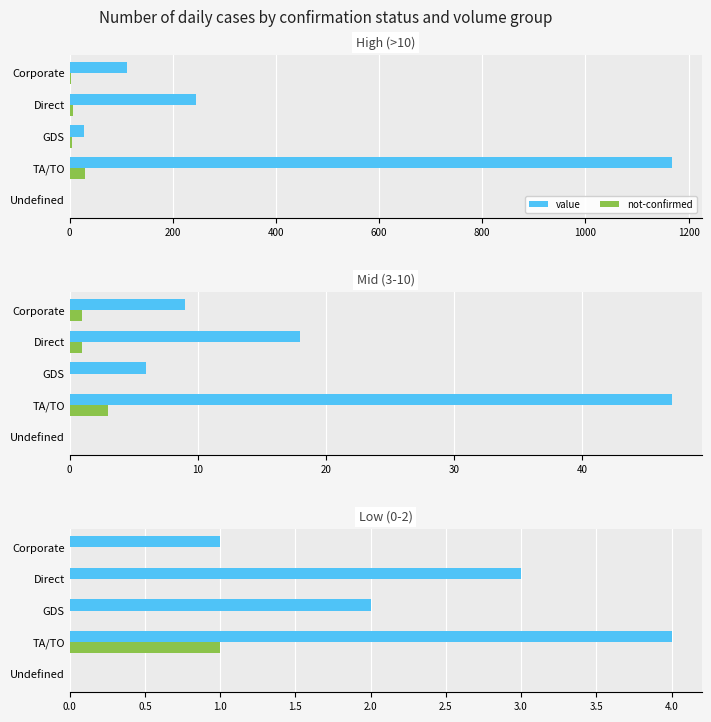

Count the value values in the range 1 to 3.

3